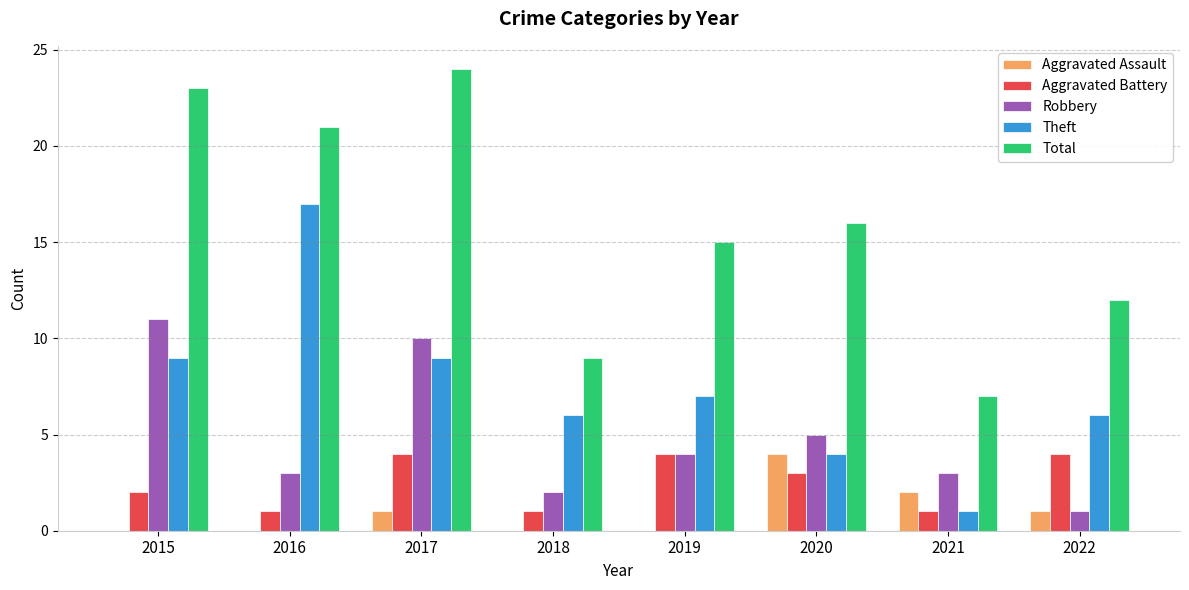

Reading right to left, extract all data points from this chart.

Aggravated Assault: 2022=1	2021=2	2020=4	2019=0	2018=0	2017=1	2016=0	2015=0
Aggravated Battery: 2022=4	2021=1	2020=3	2019=4	2018=1	2017=4	2016=1	2015=2
Robbery: 2022=1	2021=3	2020=5	2019=4	2018=2	2017=10	2016=3	2015=11
Theft: 2022=6	2021=1	2020=4	2019=7	2018=6	2017=9	2016=17	2015=9
Total: 2022=12	2021=7	2020=16	2019=15	2018=9	2017=24	2016=21	2015=23